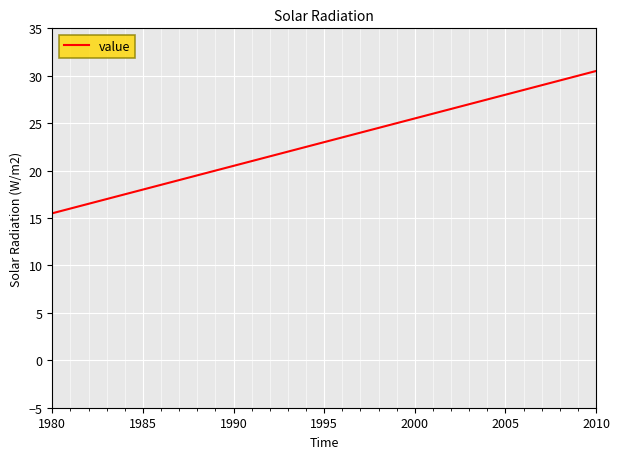

What is the greatest value displayed?

30.5